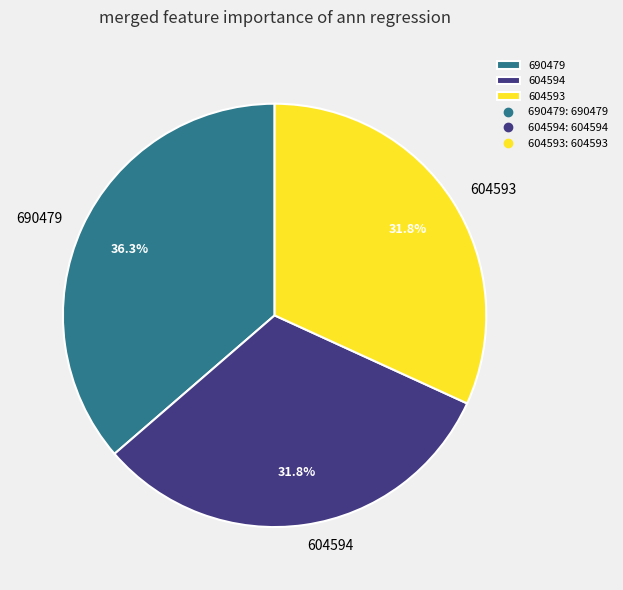

To the nearest percent, what is the difference between the largest and smallest slice percentages?

5%